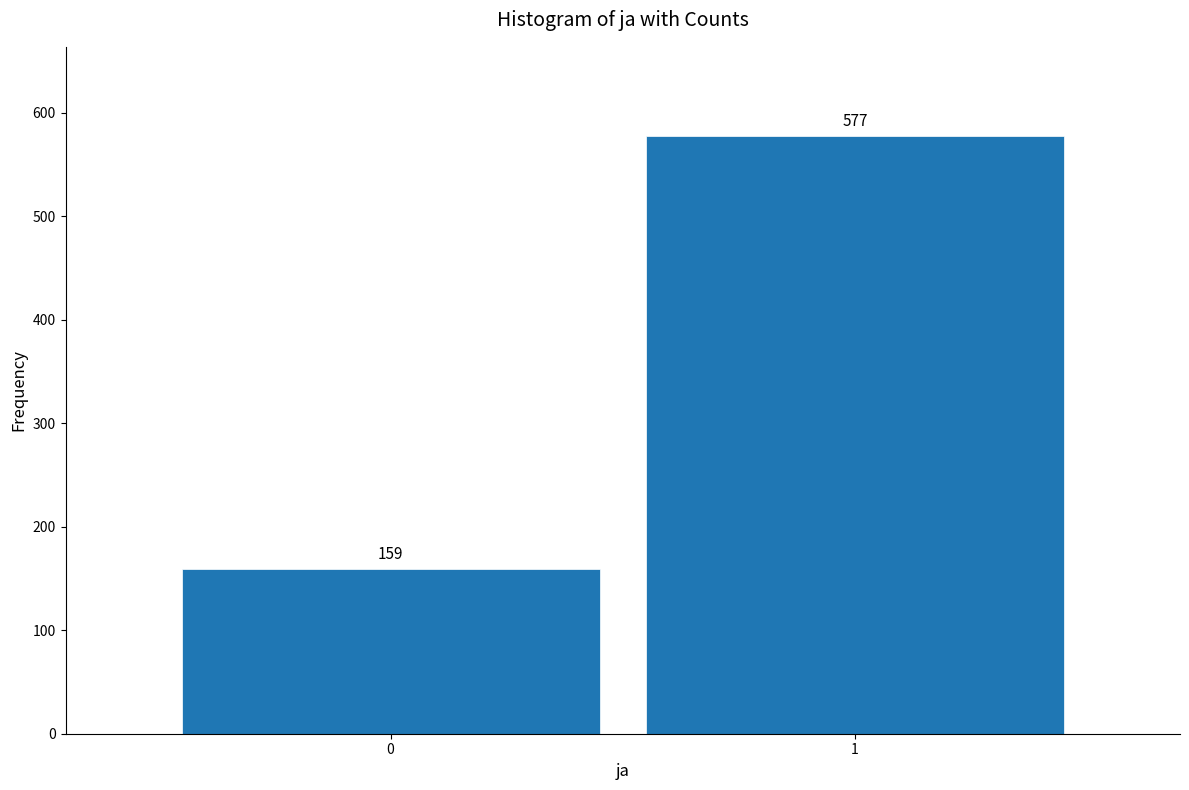

Reading right to left, extract all data points from this chart.

1=577	0=159